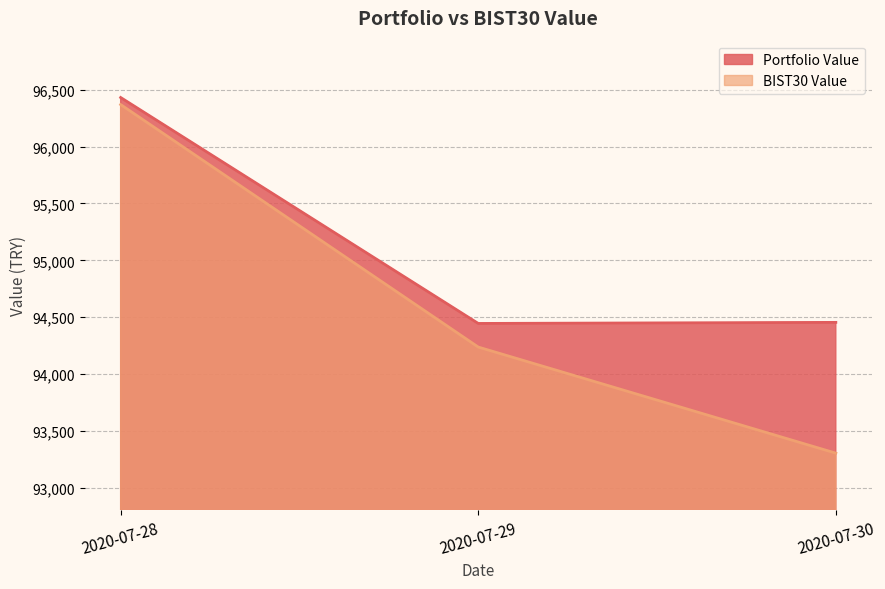

At how many categories does at least one series exceed 95154?

1